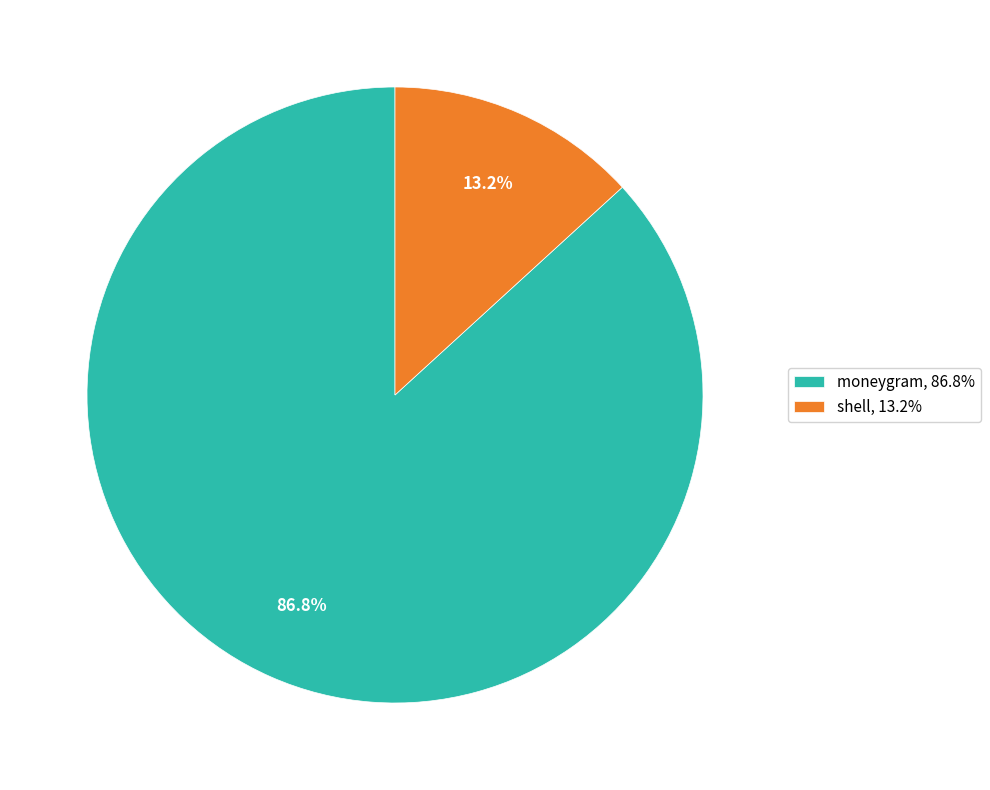

What is the majority slice?

moneygram